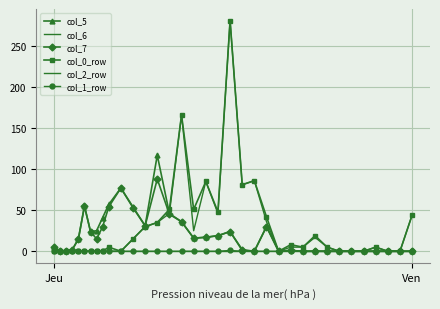

What is the maximum value shown in the chart?

281